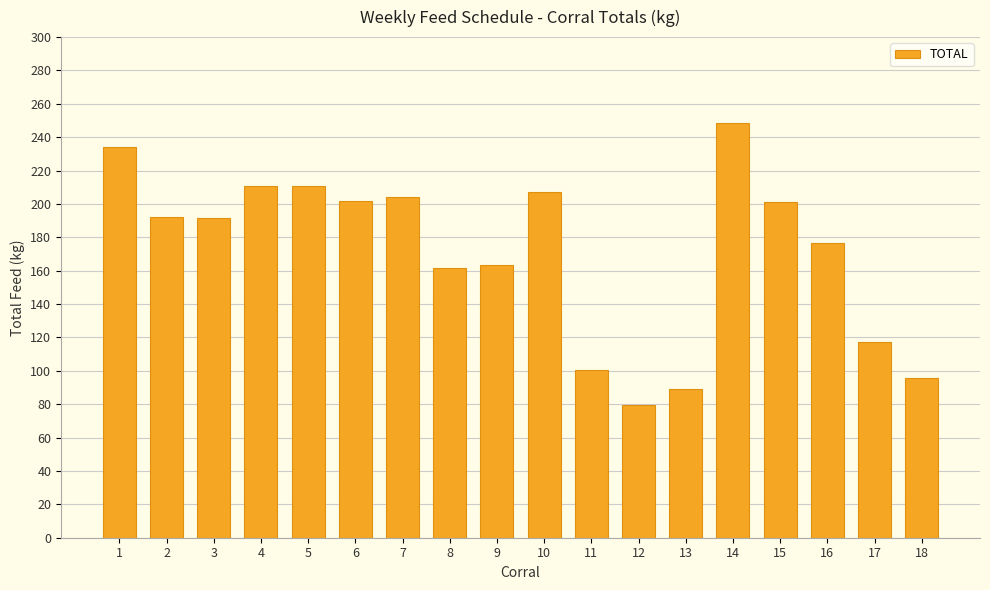

What is the difference between the second highest and second lowest values?

144.9